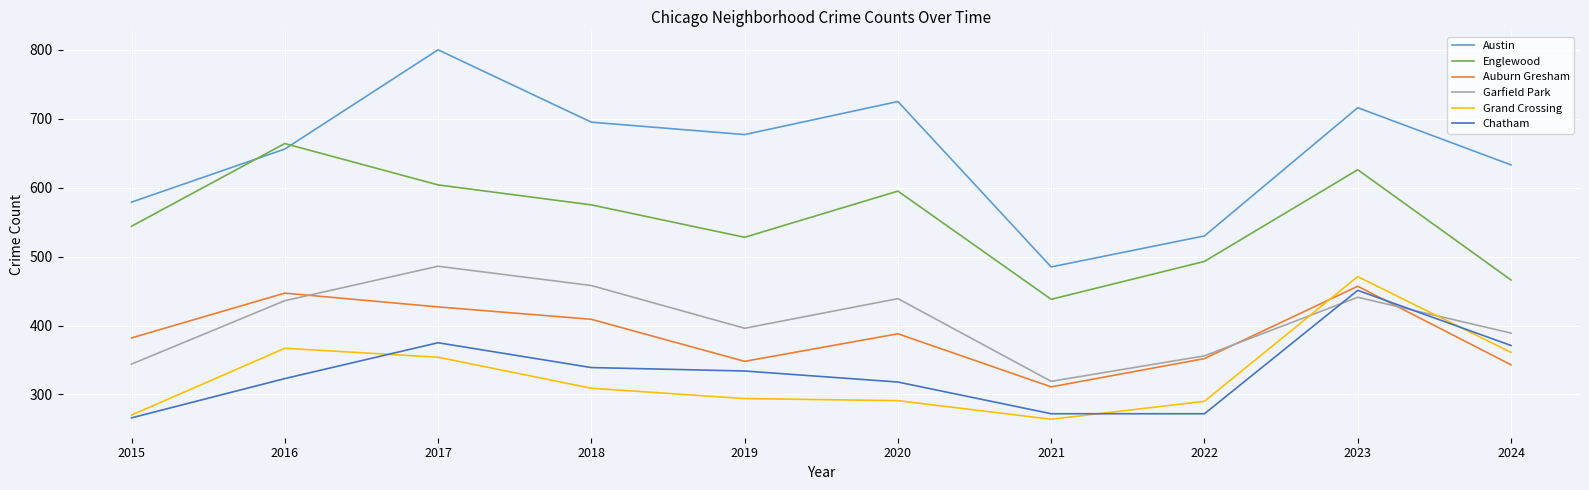

What are all the series names shown in the legend?

Austin, Englewood, Auburn Gresham, Garfield Park, Grand Crossing, Chatham